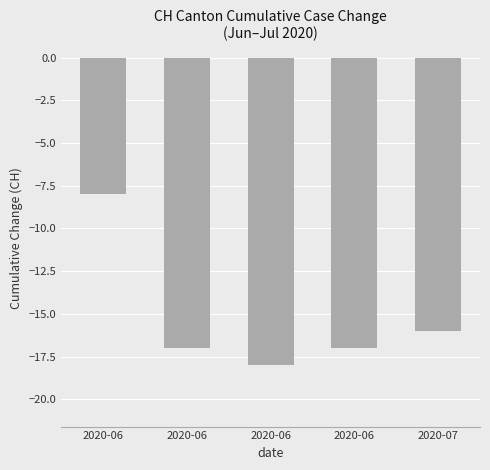

What is the difference between the values at 2020-06 and 2020-06?

1